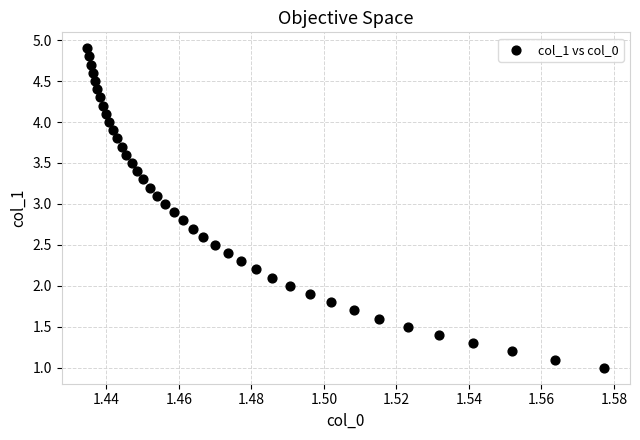

What is the range of Y values (max minus min)?

3.9